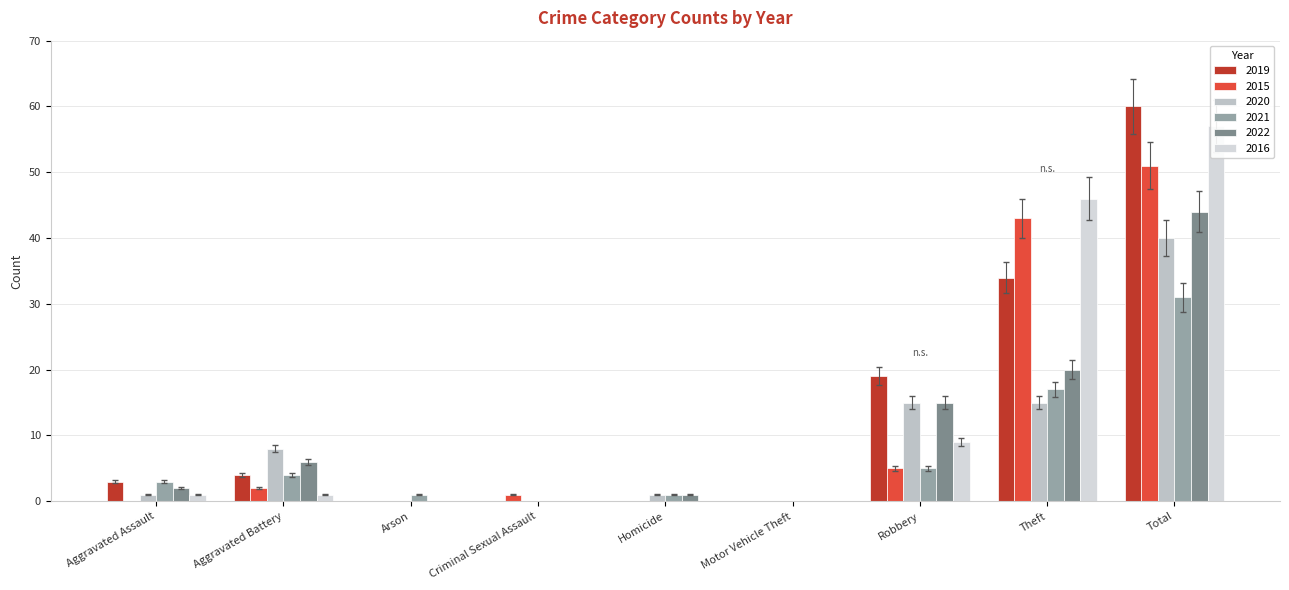

Reading left to right, extract all data points from this chart.

2019: 3	4	0	0	0	0	19	34	60
2015: 0	2	0	1	0	0	5	43	51
2020: 1	8	0	0	1	0	15	15	40
2021: 3	4	1	0	1	0	5	17	31
2022: 2	6	0	0	1	0	15	20	44
2016: 1	1	0	0	0	0	9	46	57